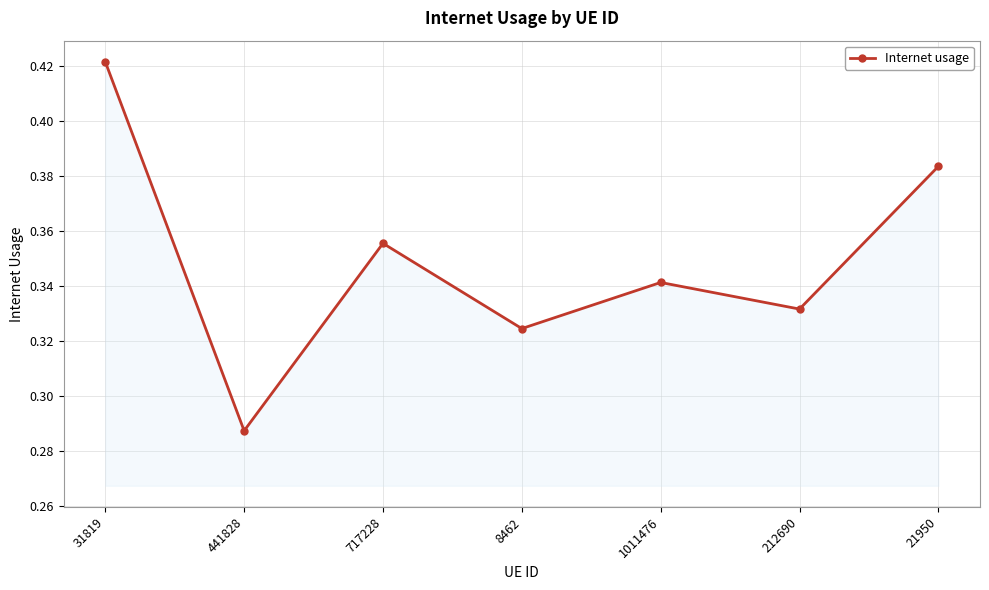

How many data points does each series have?

7